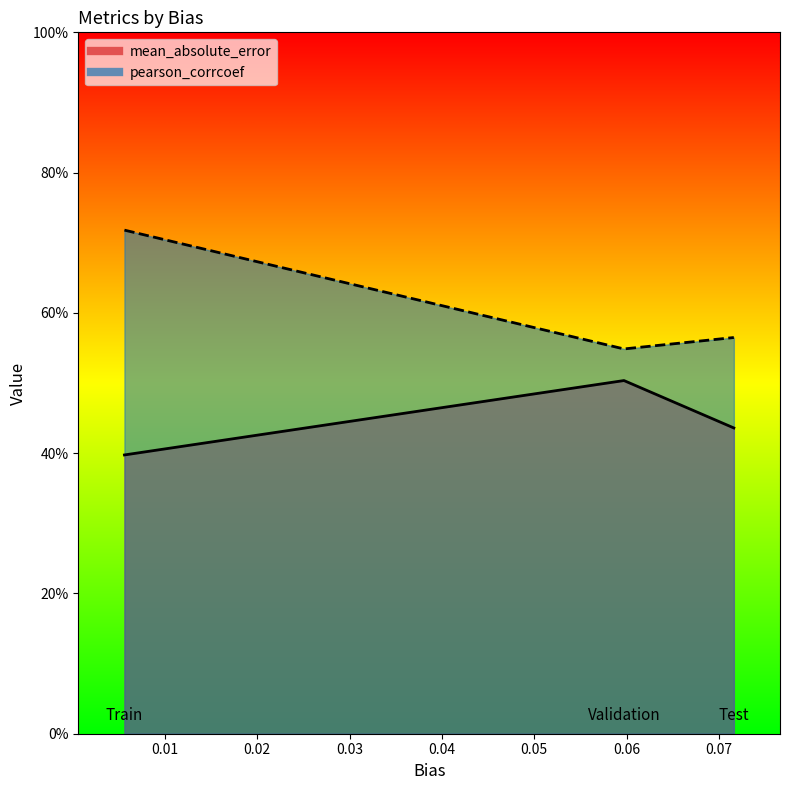

What is the sum of all pearson_corrcoef values?

1.8